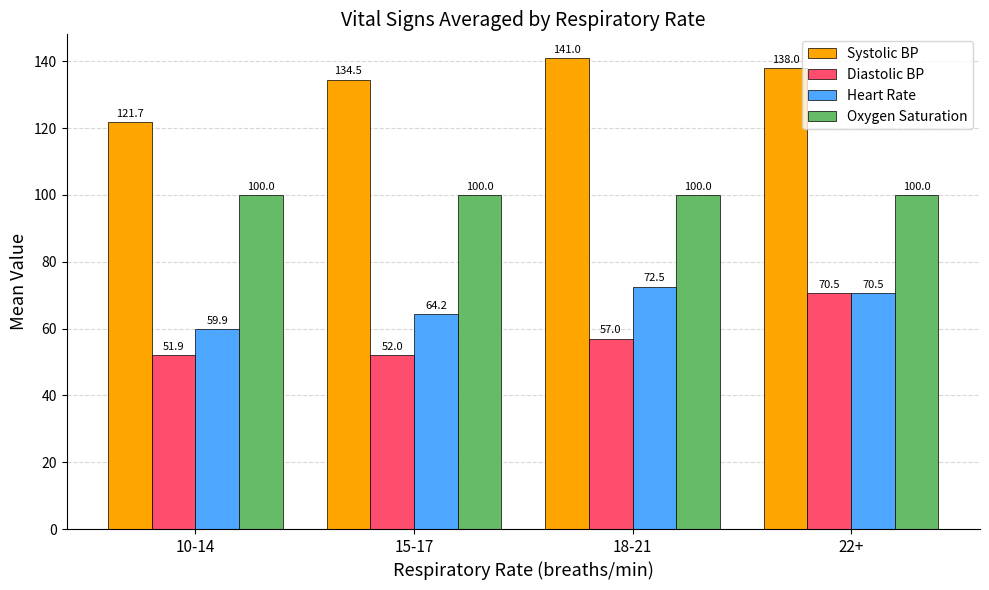

What is the difference between the second highest and minimum values in the Systolic BP series?

16.3